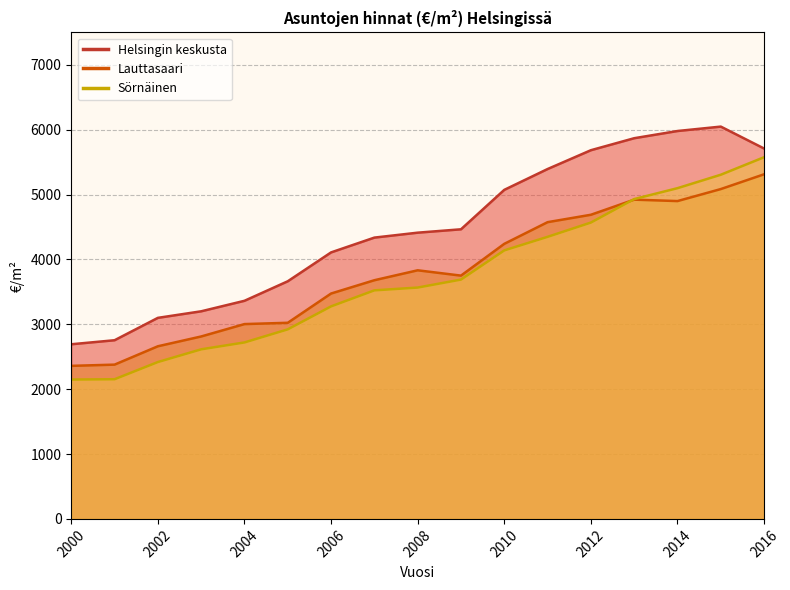

Rank the series by their maximum value, from highest to lowest.

Helsingin keskusta, Sörnäinen, Lauttasaari